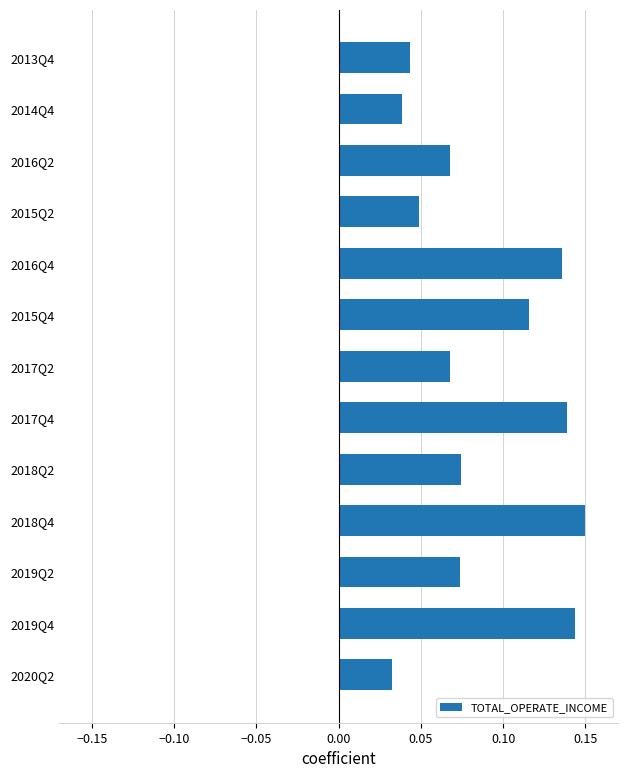

What is the sum of all values?

1.1